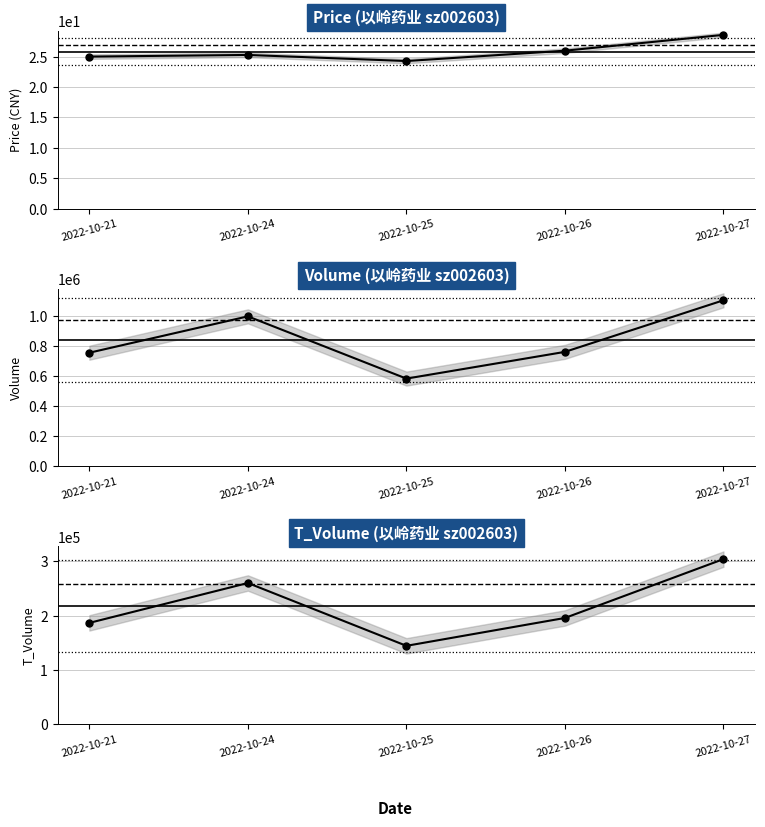

Rank the series by their maximum value, from highest to lowest.

Volume, T_Volume, Price (CNY)